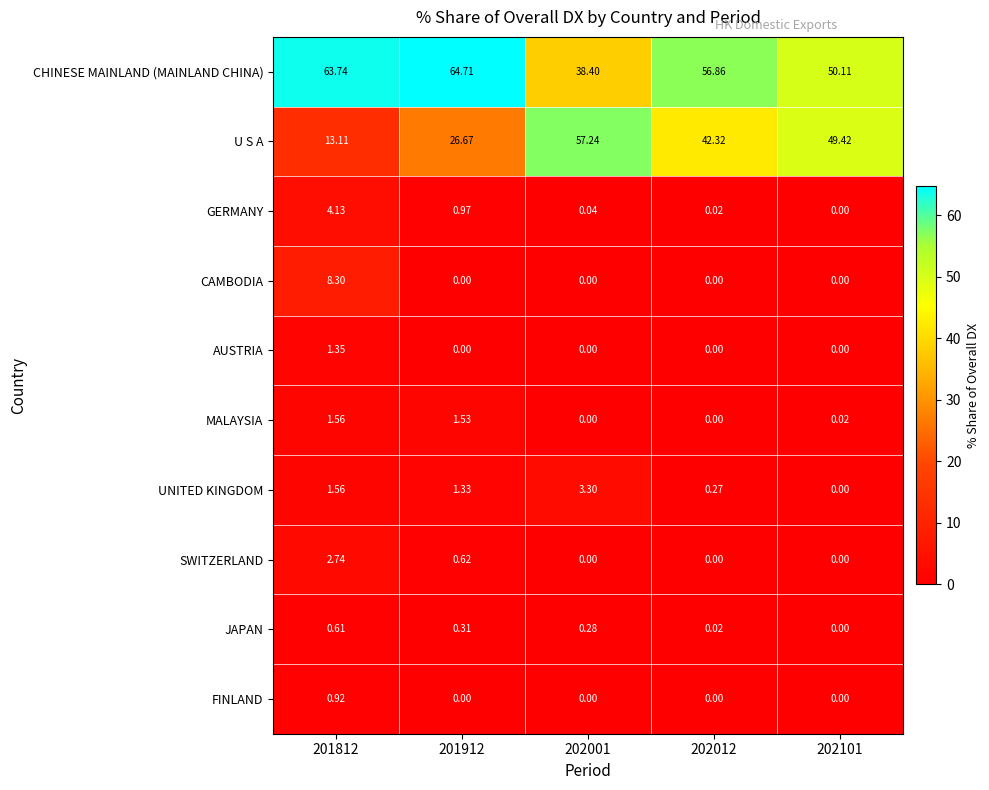

Which series changed the most between 202001 and 202101?

CHINESE MAINLAND (MAINLAND CHINA)